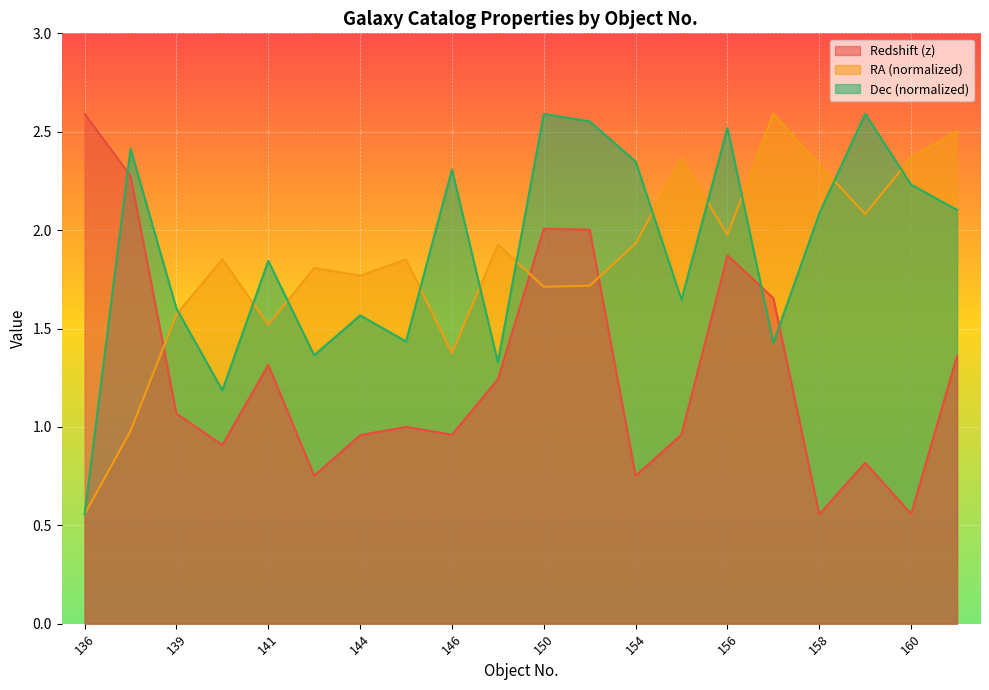

Reading right to left, transcribe all the data shown in this chart.

Redshift (z): 1.4	0.6	0.8	0.6	1.7	1.9	1.0	0.8	2.0	2.0	1.2	1.0	1.0	1.0	0.8	1.3	0.9	1.1	2.3	2.6
RA (norm): 2.5	2.4	2.1	2.3	2.6	2.0	2.4	1.9	1.7	1.7	1.9	1.4	1.9	1.8	1.8	1.5	1.9	1.6	1.0	0.6
Dec (norm): 2.1	2.2	2.6	2.1	1.4	2.5	1.6	2.3	2.6	2.6	1.3	2.3	1.4	1.6	1.4	1.8	1.2	1.6	2.4	0.6